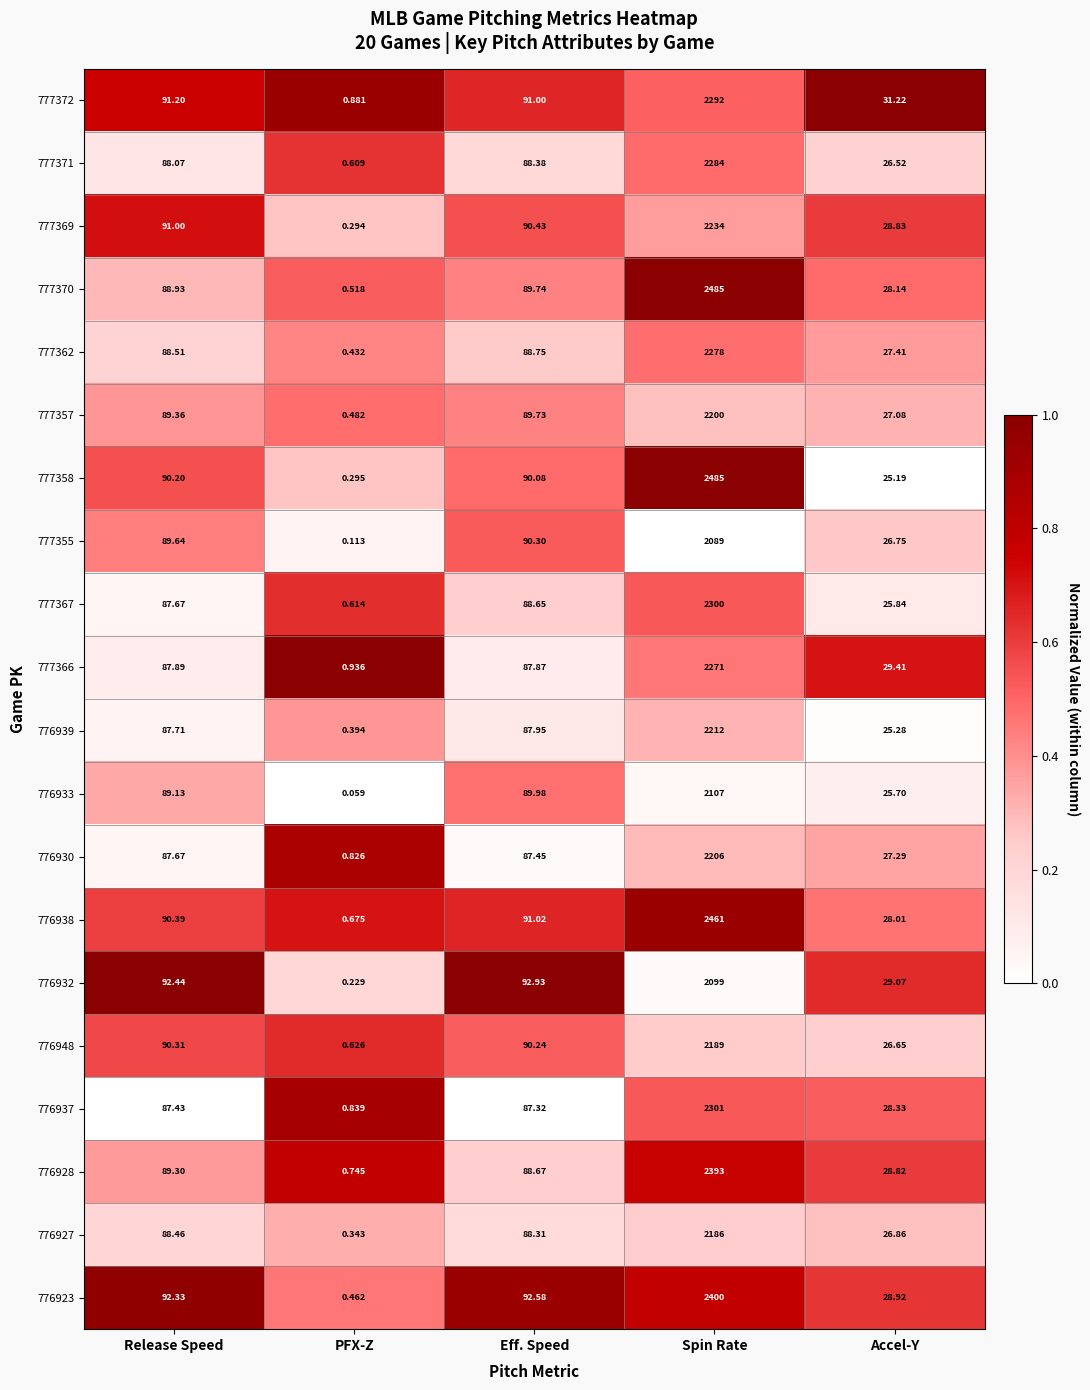

At which label is 776932 closest to 1049?

Eff. Speed